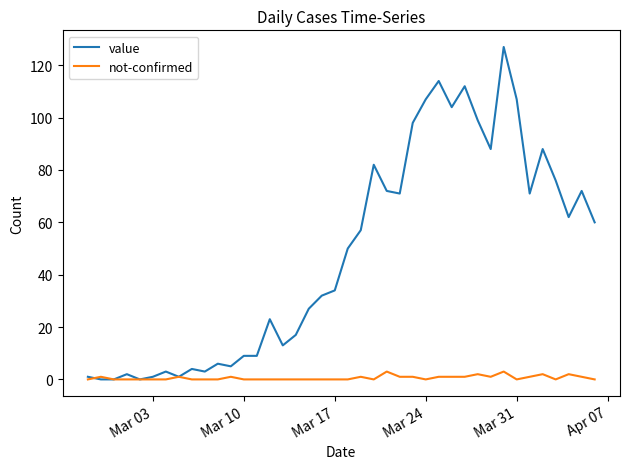

What is the average value of the not-confirmed series?

1